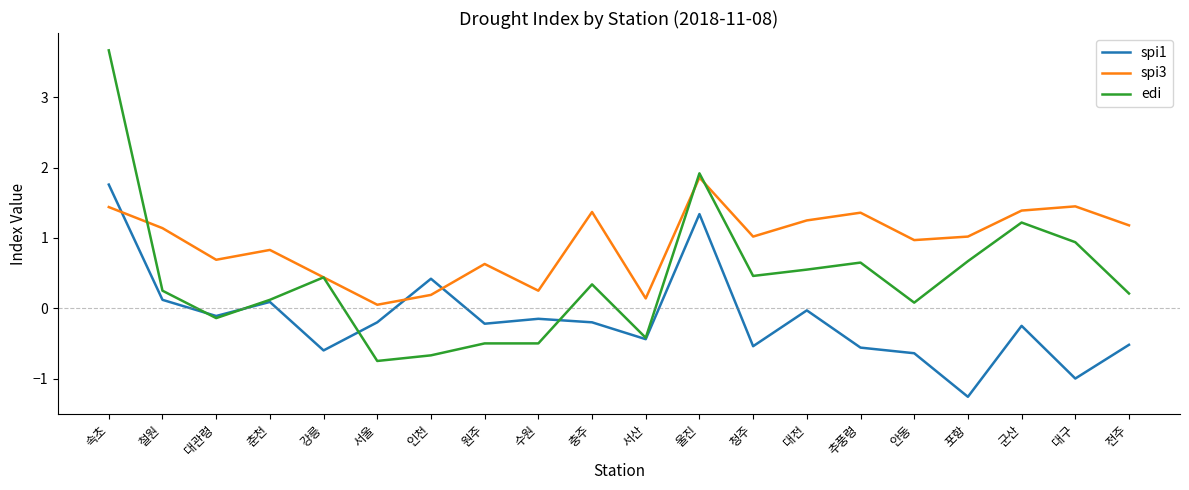

At which category is the sum across all series the highest?

속초